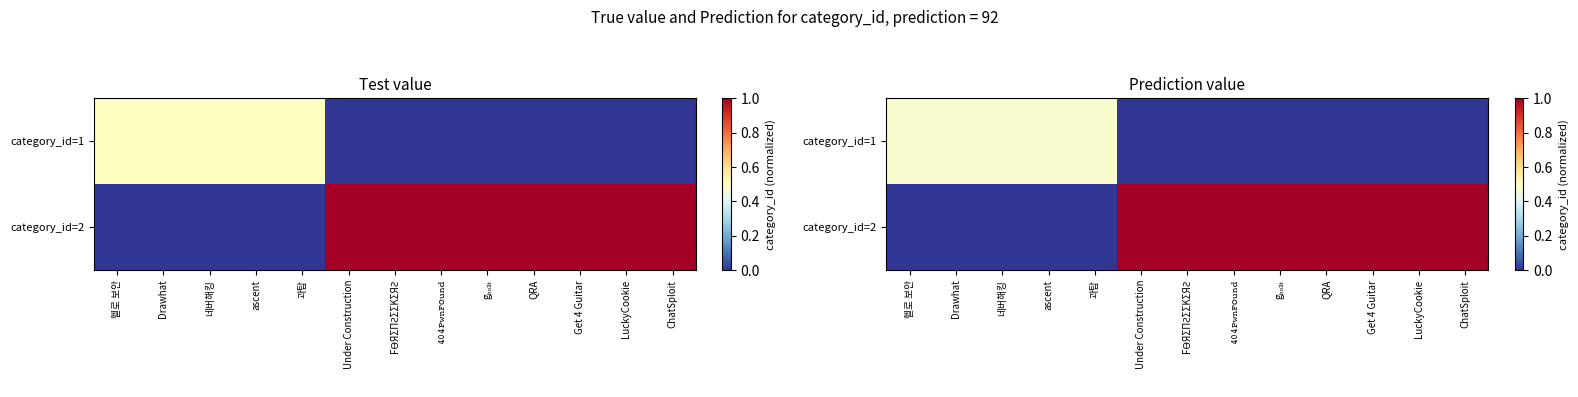

What is the difference between the second highest and minimum values in the category_id=1 series?

0.5